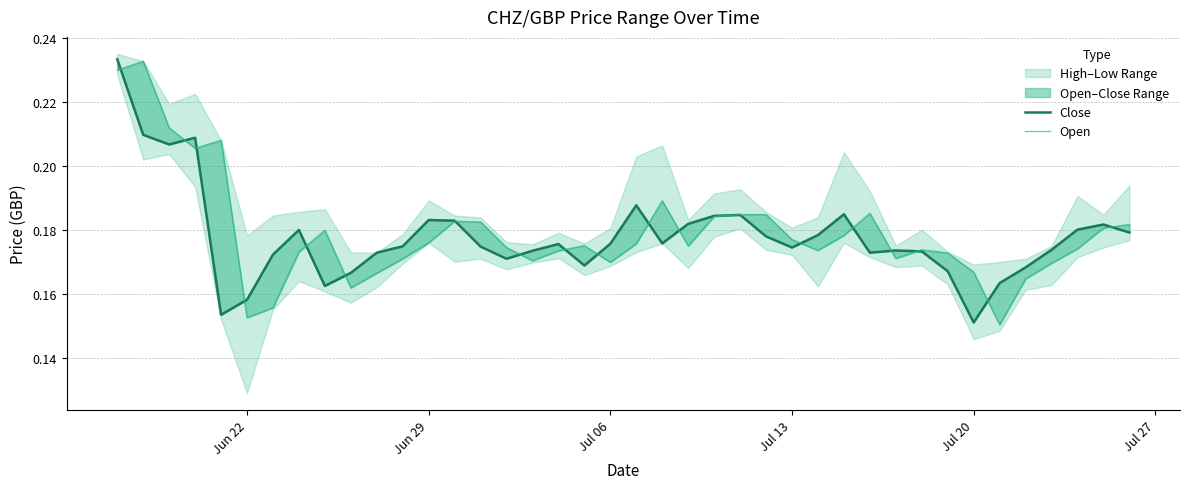

True or false: Open has a value of 0.3 at 27.

False